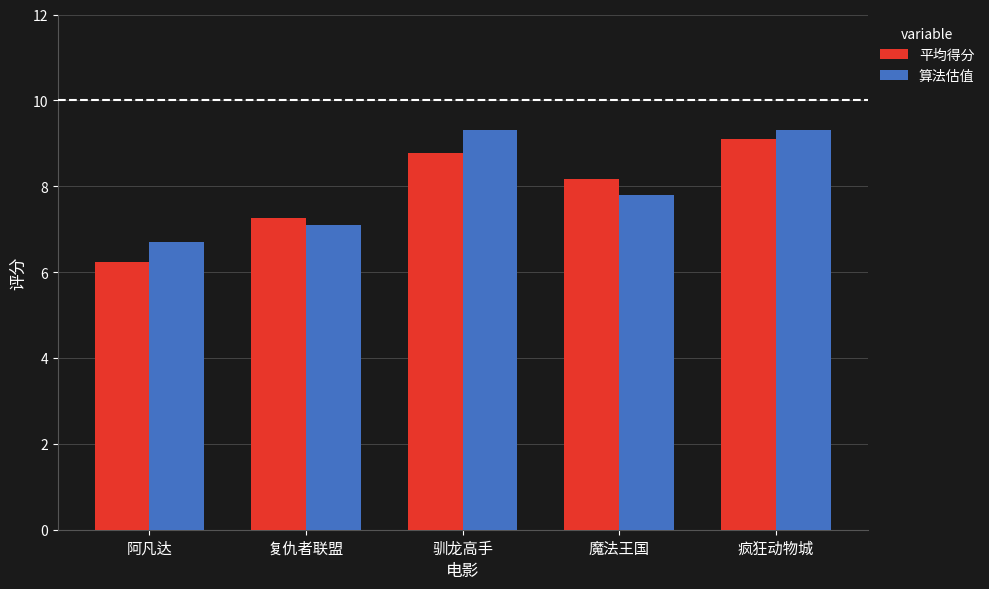

How many values in the 算法估值 series exceed 7?

4